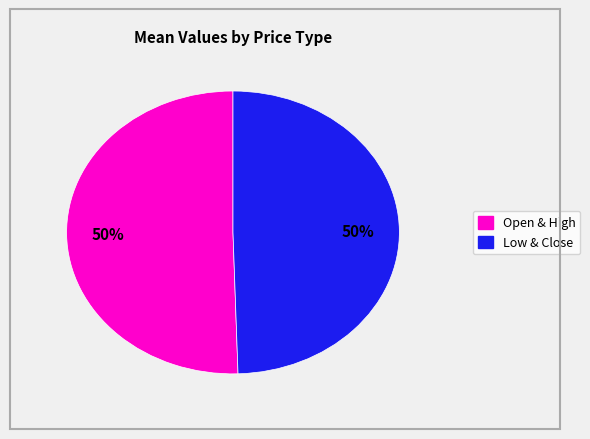

To the nearest percent, what is the average slice percentage?

50%